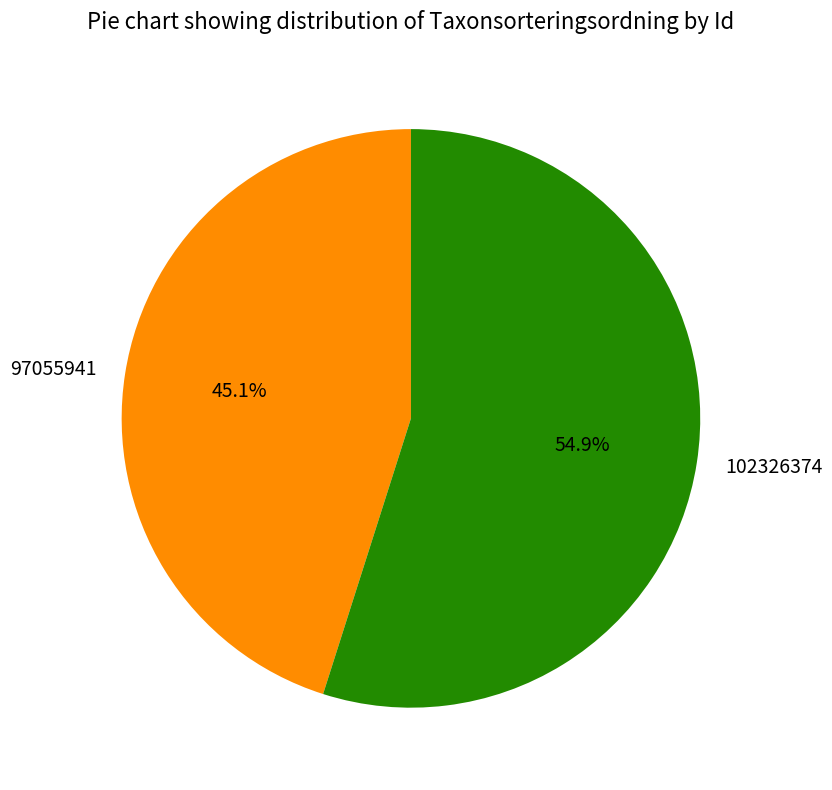

How many slices are in this pie chart?

2